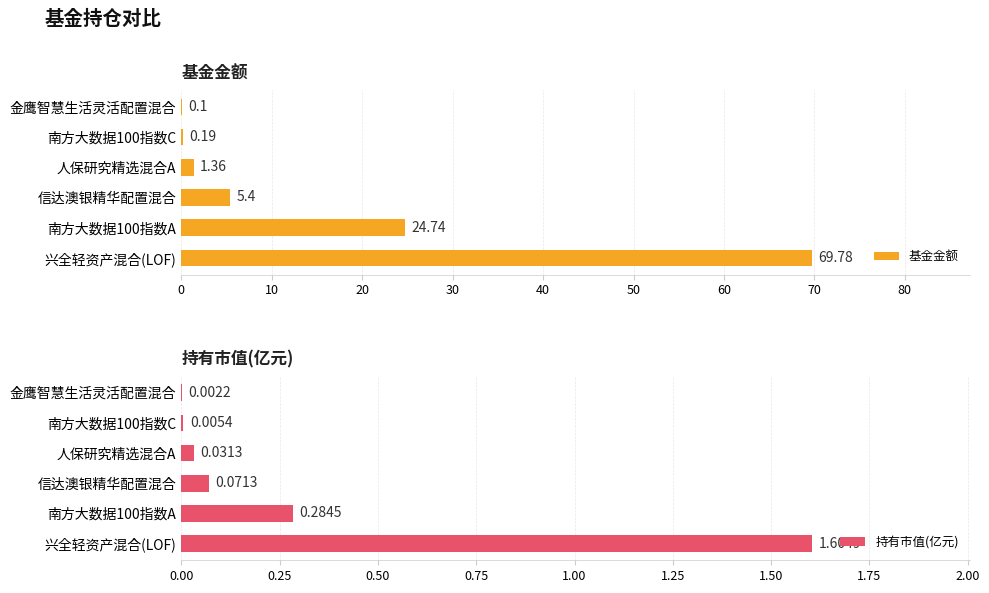

How many categories are shown in the chart?

6